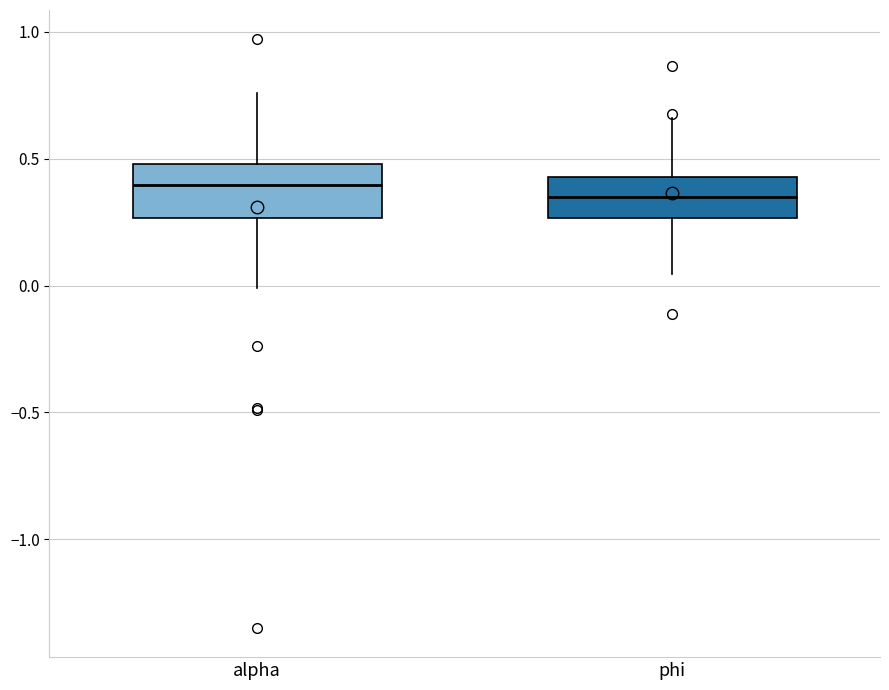

Reading left to right, transcribe this box plot: for each box, give where its median line is, the range the box spans, and where its two whiskers end, as read against the y-axis. The values are not printed on the chart, so give them approximately, as read against the axis.

alpha: median 0.40, box 0.25 to 0.50, whiskers 0.00 to 0.75
phi: median 0.35, box 0.25 to 0.45, whiskers 0.05 to 0.65